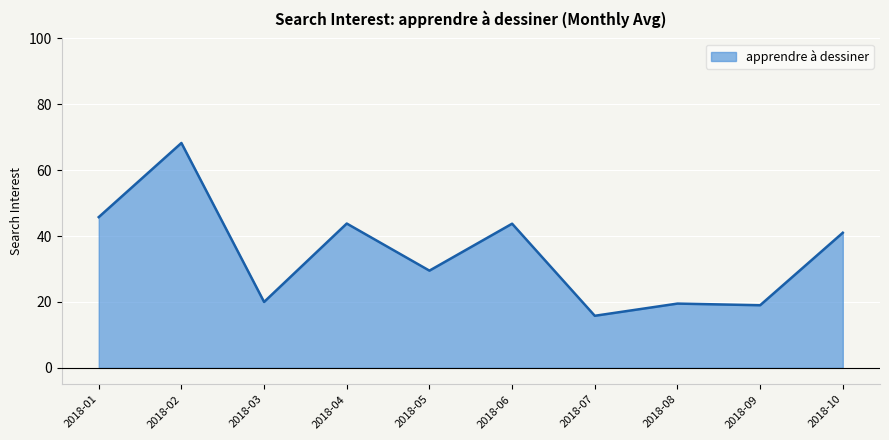

What is the approximate value at 2018-05?

29.5